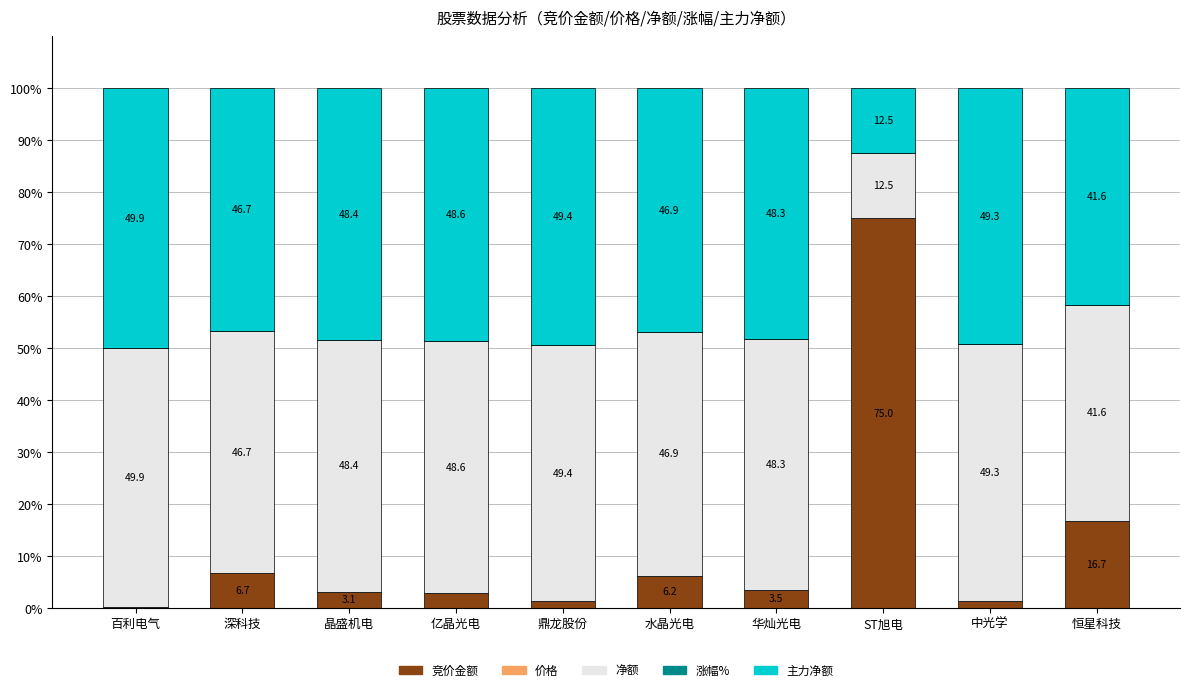

Where does the 竞价金额 series first go above 3?

深科技